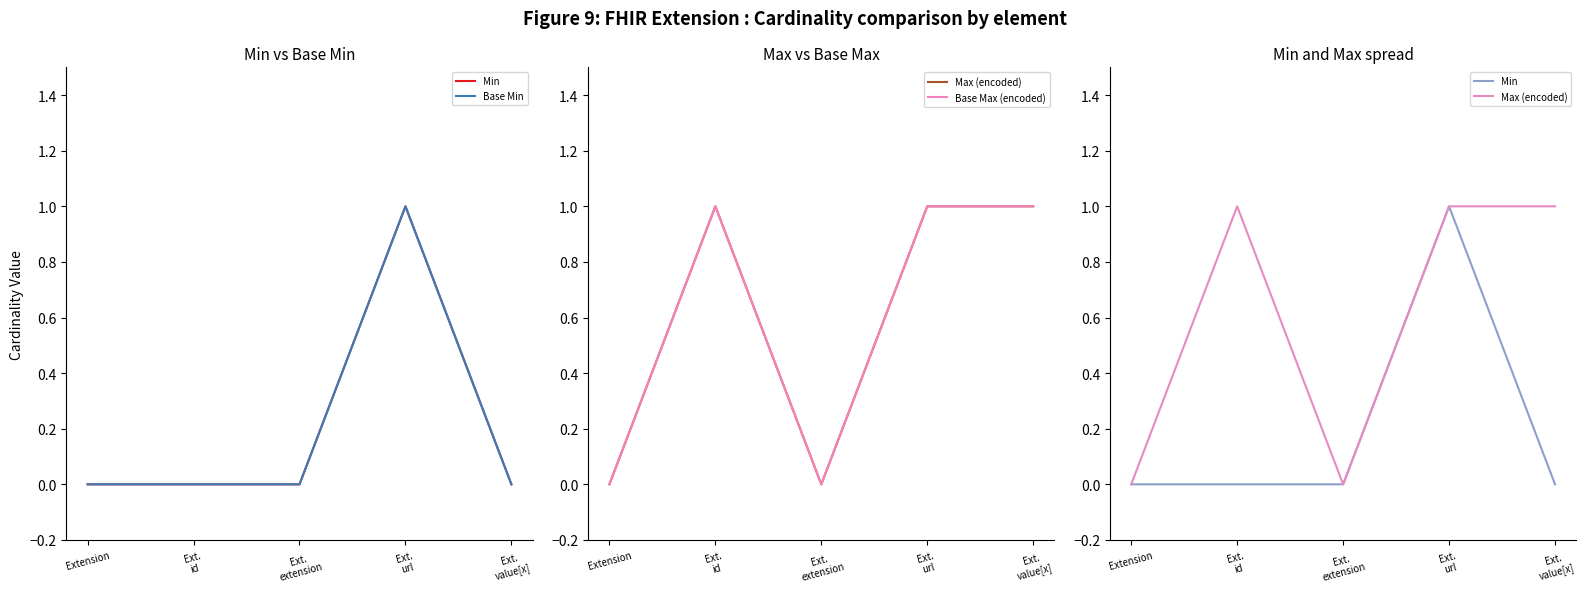

What is the sum of all Base Min values?

1